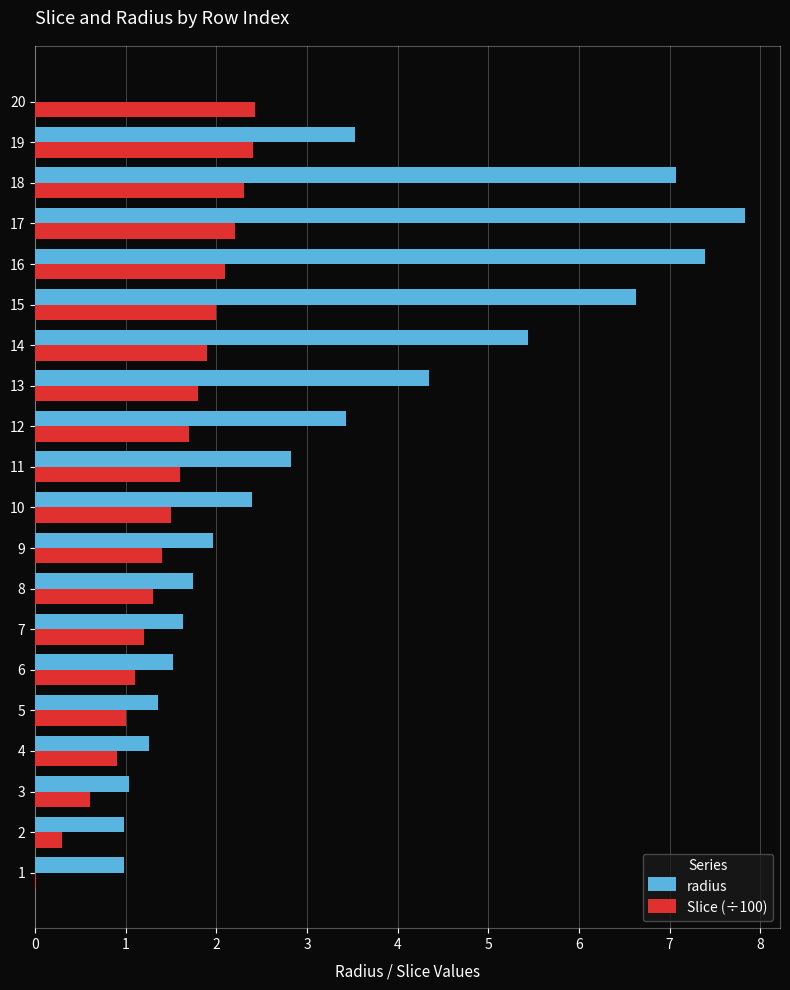

Where is radius nearest to the value 3?

11